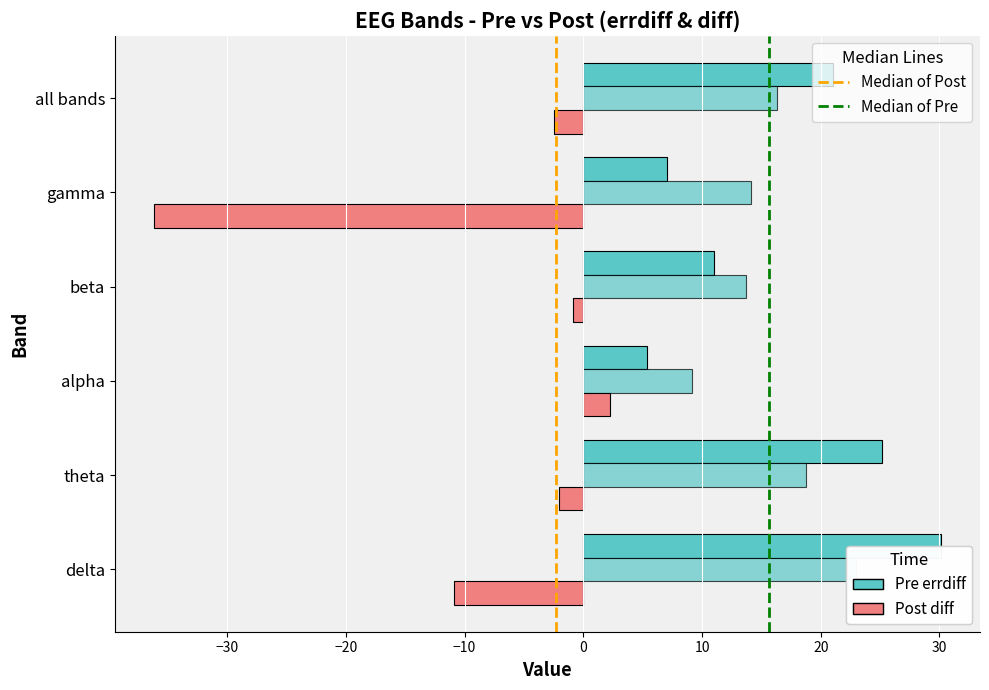

Count the number of categories in the chart.

6